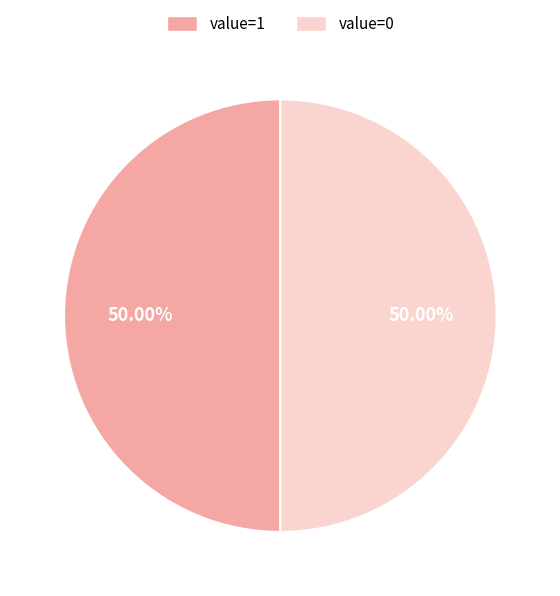

Is the sum of value=1 and value=0 greater than half?

Yes